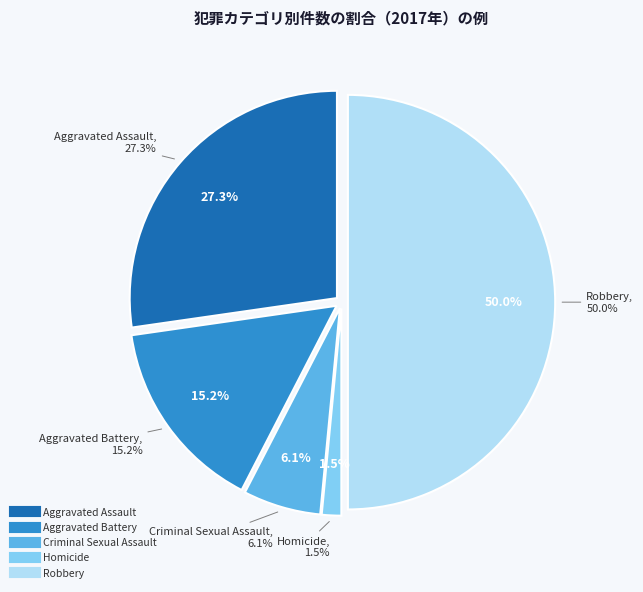

Rank the categories by value from lowest to highest.

Homicide, Criminal Sexual Assault, Aggravated Battery, Aggravated Assault, Robbery